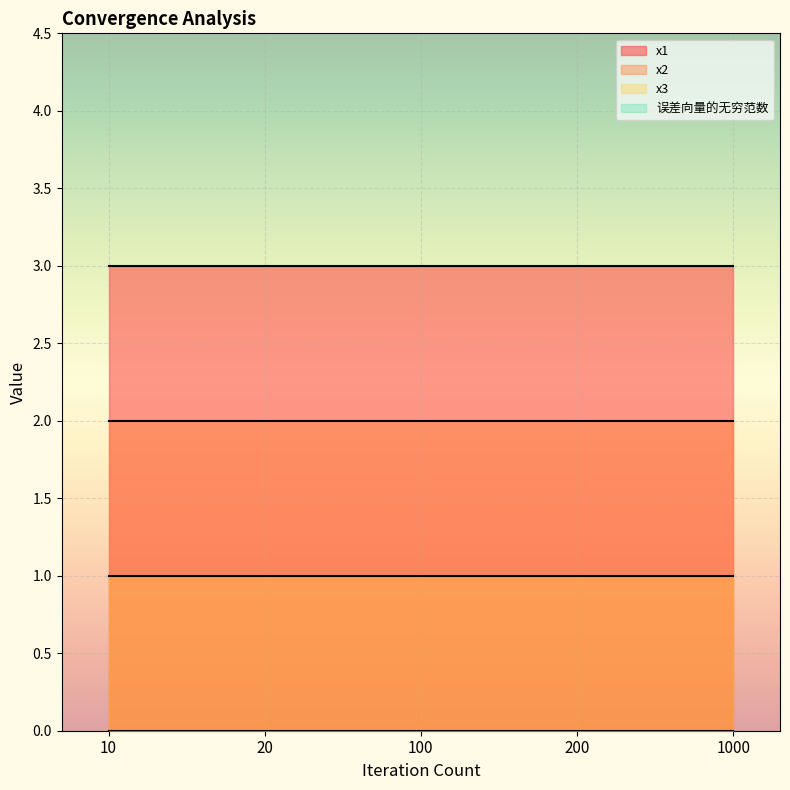

Rank the series by their maximum value, from lowest to highest.

误差向量的无穷范数, x3, x2, x1